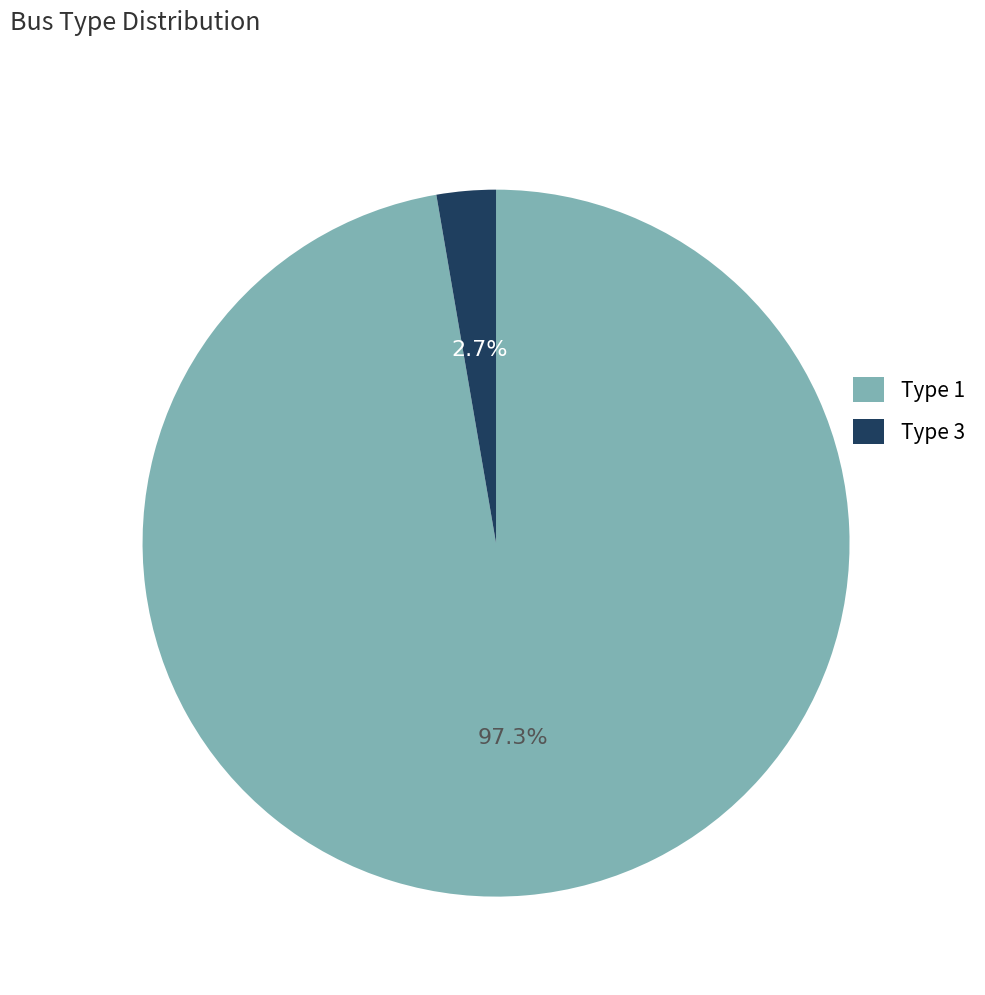

Is Type 3 the majority of the pie?

No